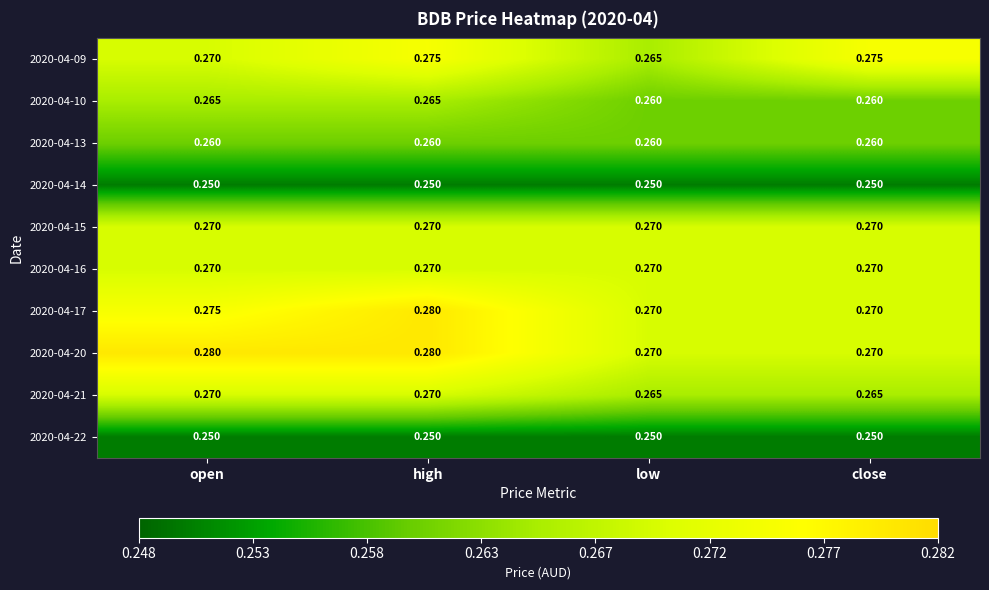

At which label is 2020-04-09 closest to 0?

low